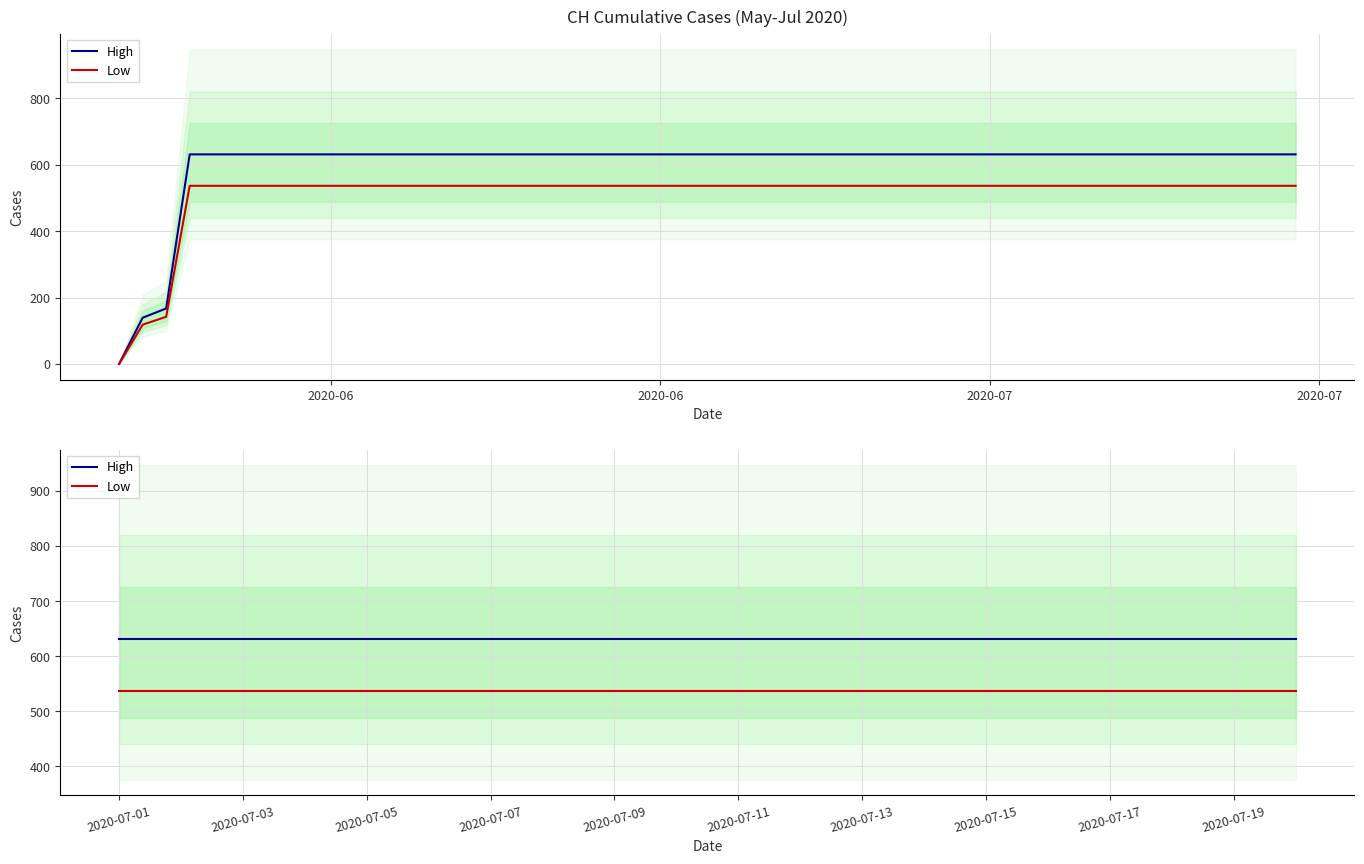

What is the total value across all series at 2020-07-17?

1167.3